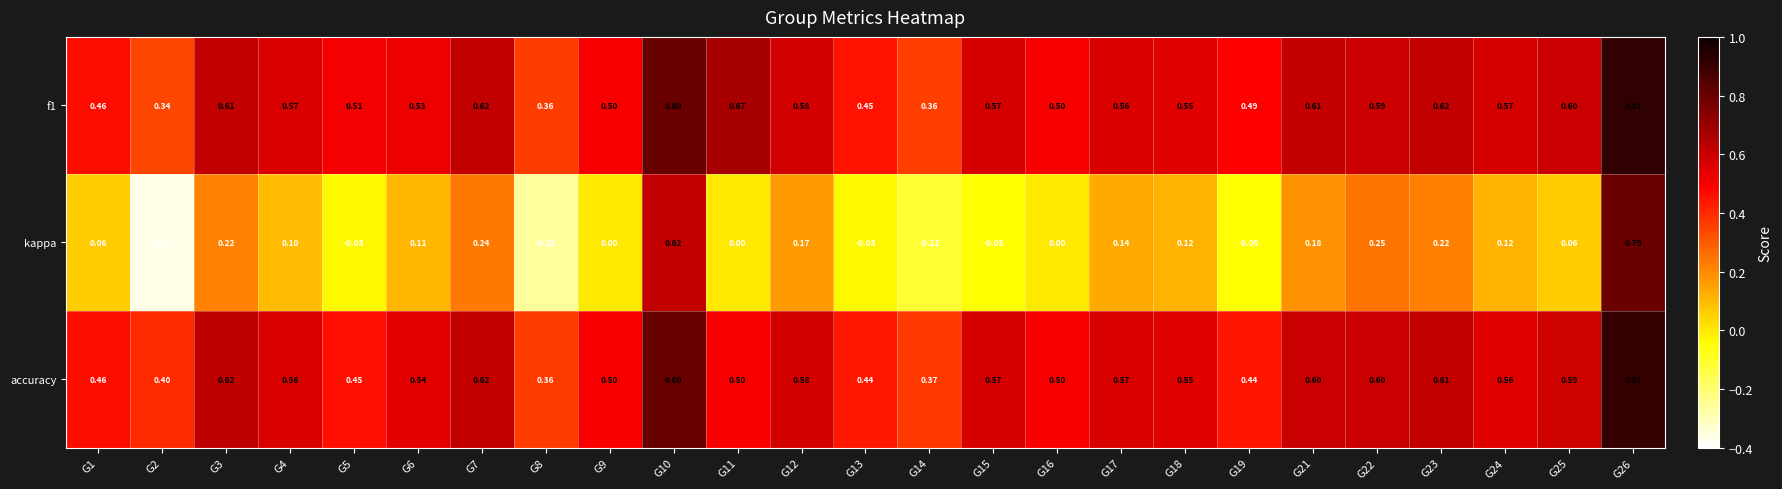

Which series changed the most between G5 and G26?

kappa